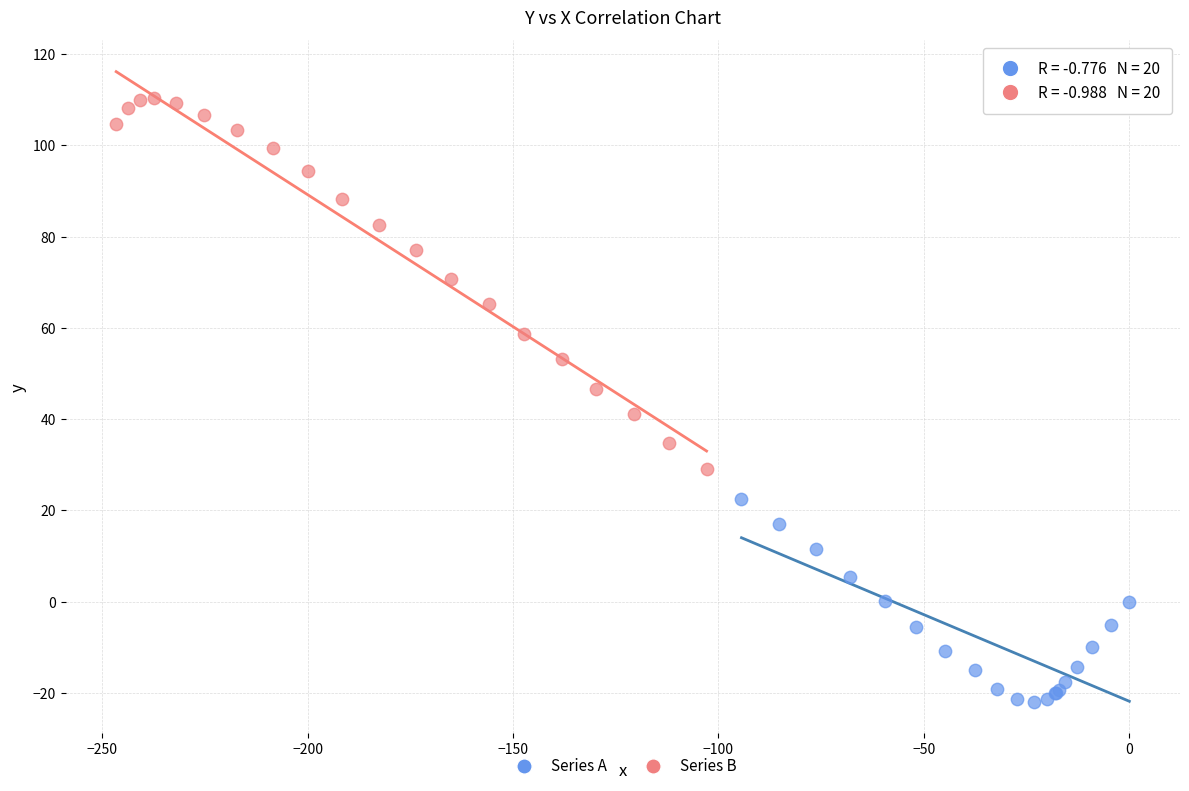

Which series reaches the maximum Y coordinate?

Series B